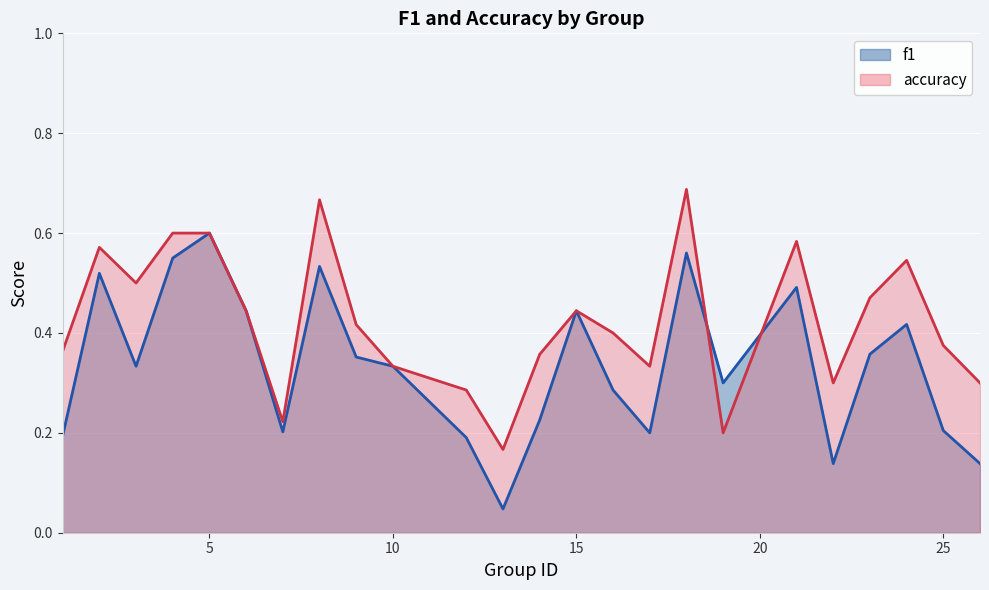

List the series in order of their peak value, highest first.

accuracy, f1